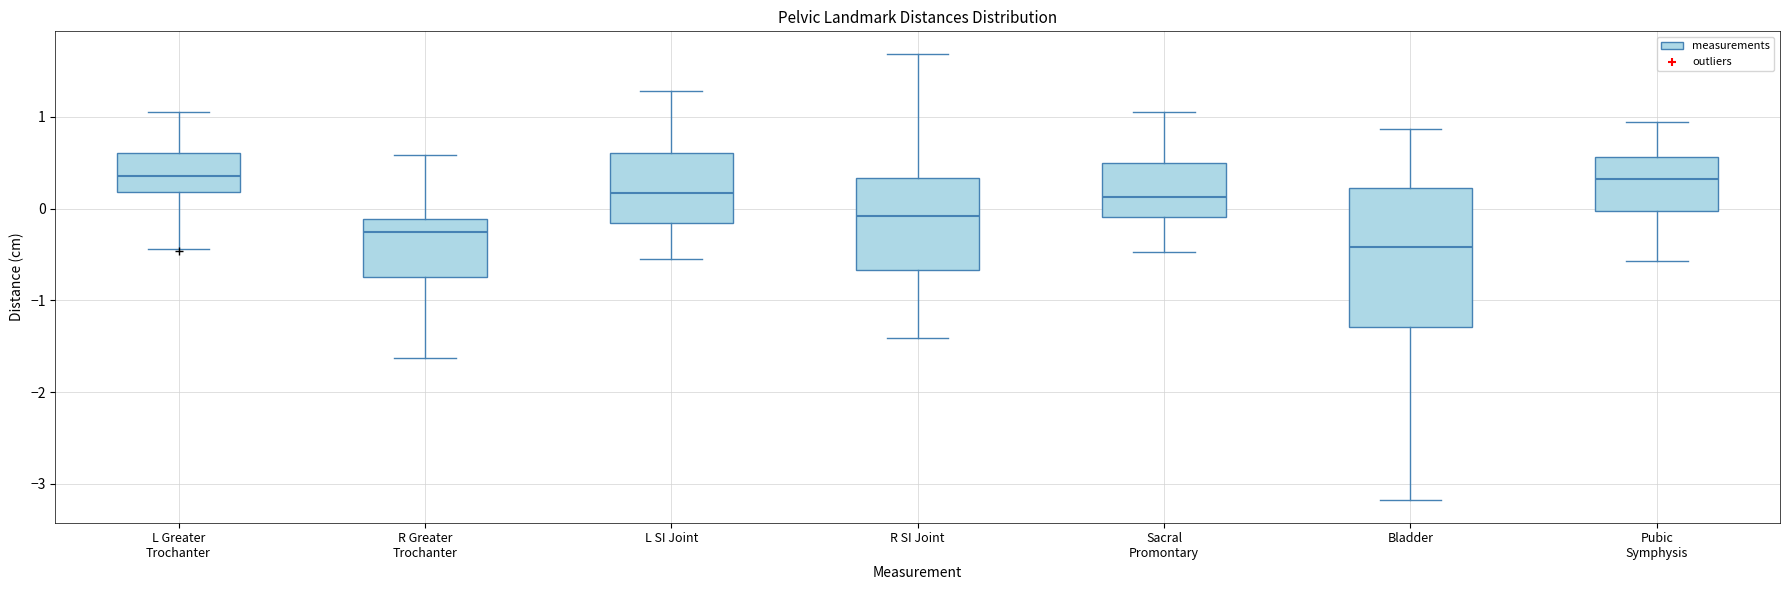

Reading left to right, read every box against the y-axis: the position of its median line, the range the box covers, and the ends of its whiskers. The values are not printed on the chart, so give them approximately, as read against the axis.

L Greater Trochanter: median 0.4, box 0.2 to 0.6, whiskers -0.4 to 1.1
R Greater Trochanter: median -0.2, box -0.7 to -0.1, whiskers -1.6 to 0.6
L SI Joint: median 0.2, box -0.2 to 0.6, whiskers -0.5 to 1.3
R SI Joint: median -0.1, box -0.7 to 0.3, whiskers -1.4 to 1.7
Sacral Promontary: median 0.1, box -0.1 to 0.5, whiskers -0.5 to 1.1
Bladder: median -0.4, box -1.3 to 0.2, whiskers -3.2 to 0.9
Pubic Symphysis: median 0.3, box 0.0 to 0.6, whiskers -0.6 to 1.0